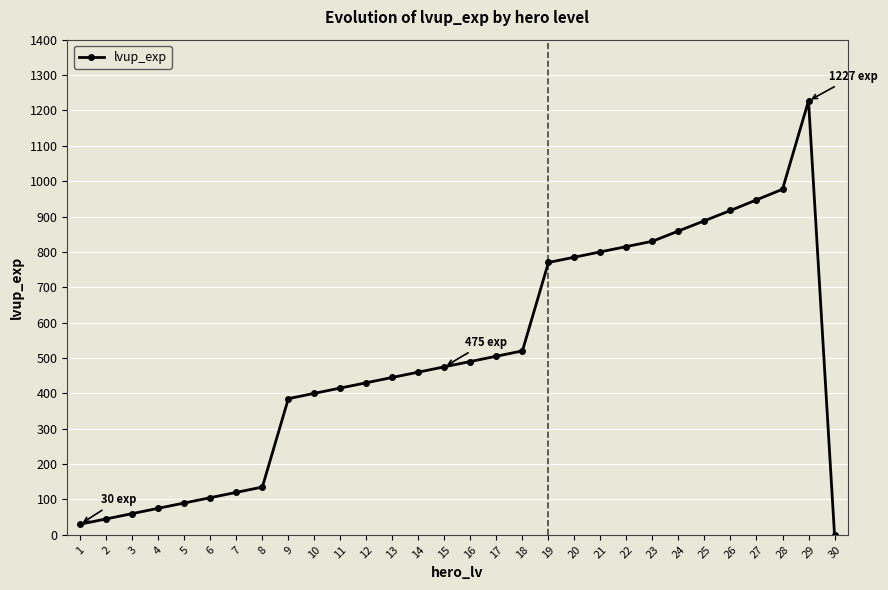

How many lines are shown in the chart?

1